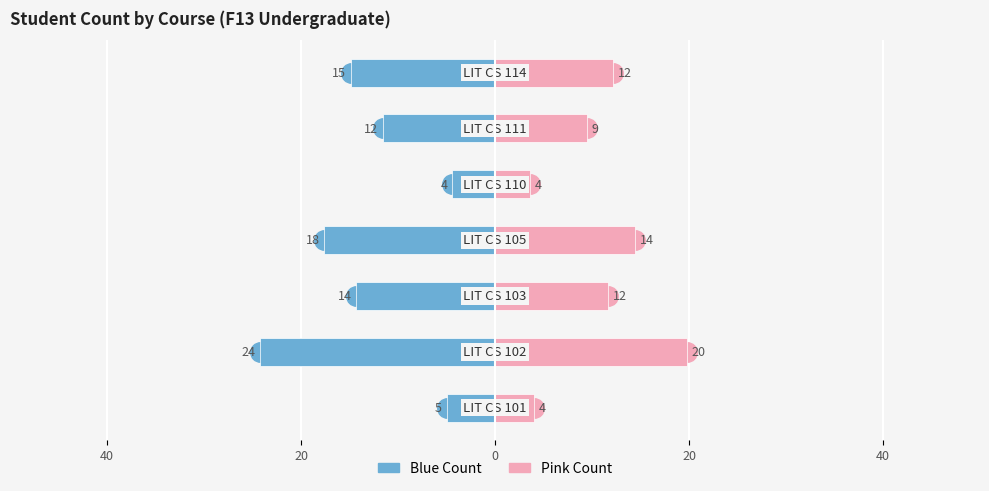

At 20, list the series in order from smallest to largest.

Left (Blue), Right (Pink)